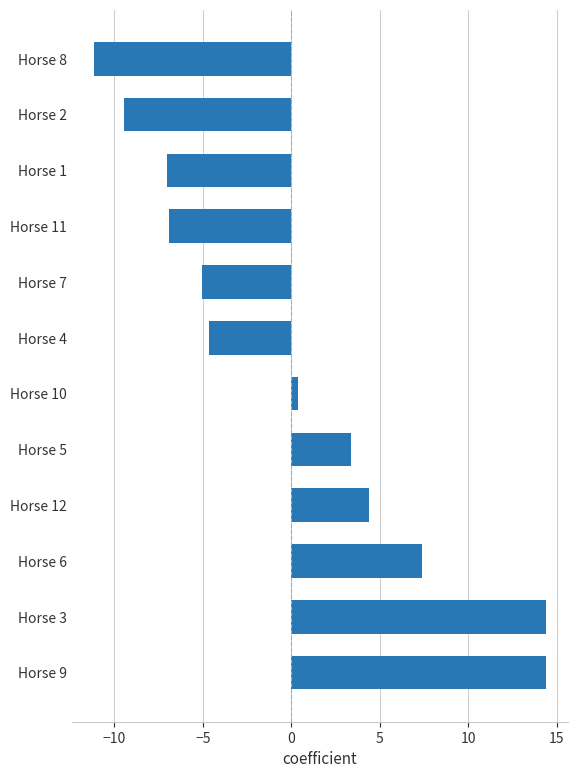

At which label is the value closest to 1?

Horse 10